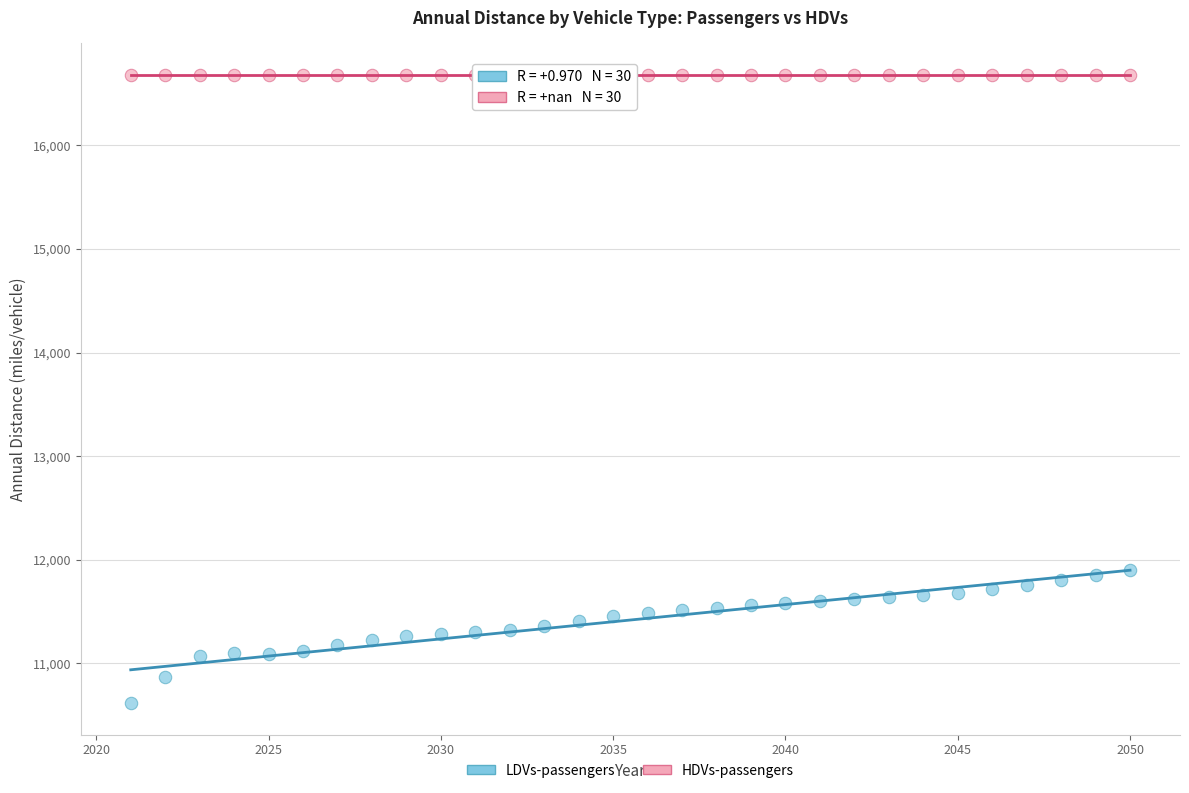

What are all the series names shown in the legend?

LDVs-passengers, HDVs-passengers